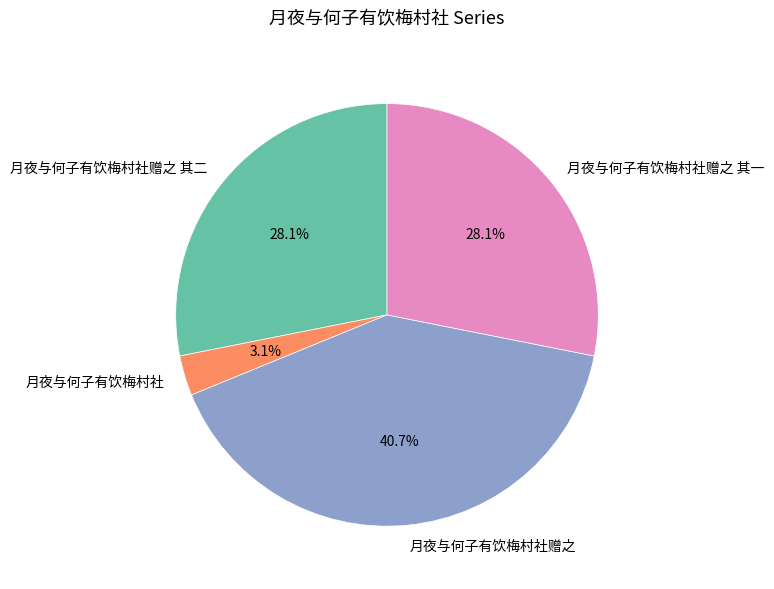

Between 月夜与何子有饮梅村社 and 月夜与何子有饮梅村社赠之, which is larger?

月夜与何子有饮梅村社赠之